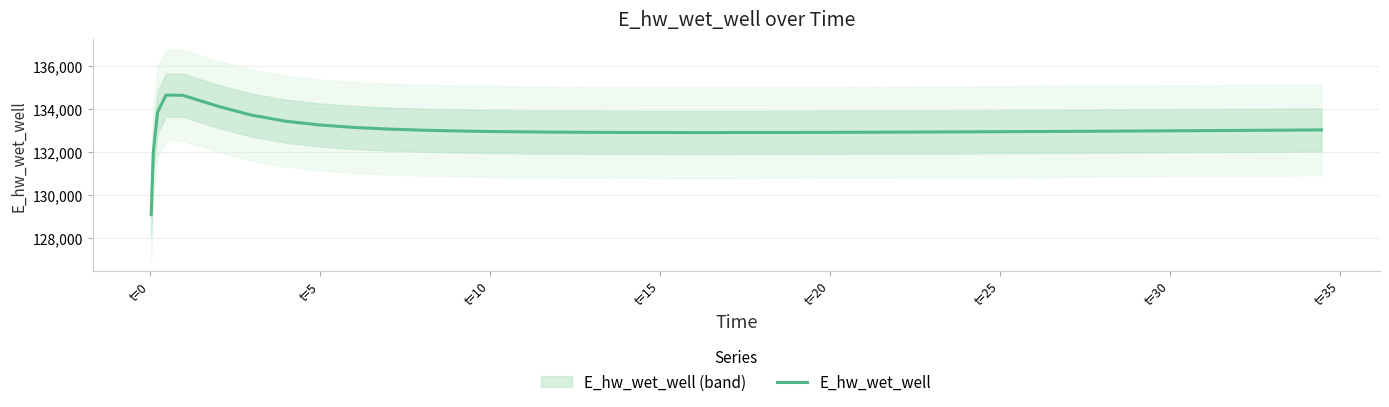

What is the maximum value shown in the chart?

134627.9